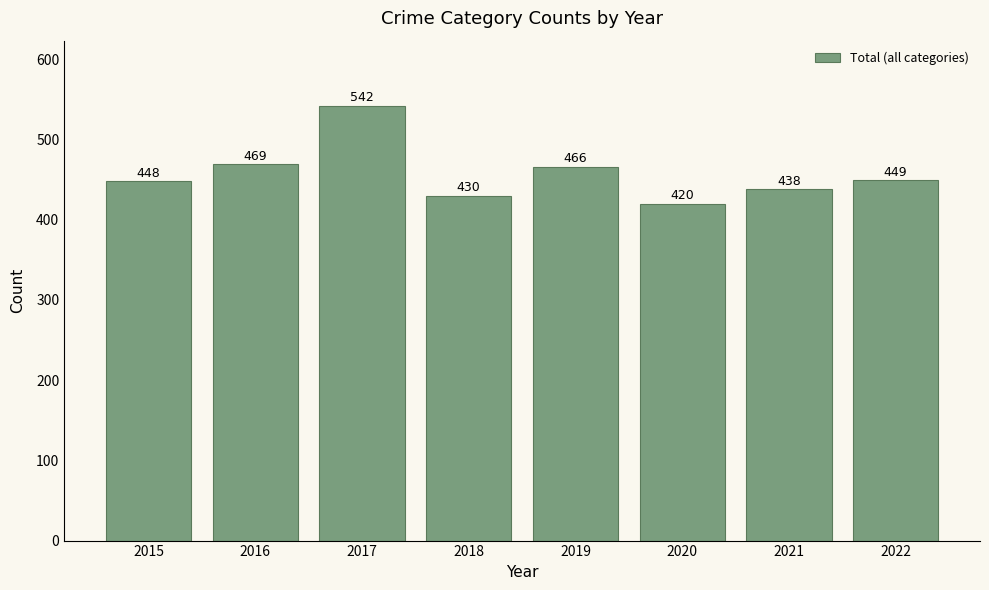

At which category does the chart reach its peak across all series?

2017